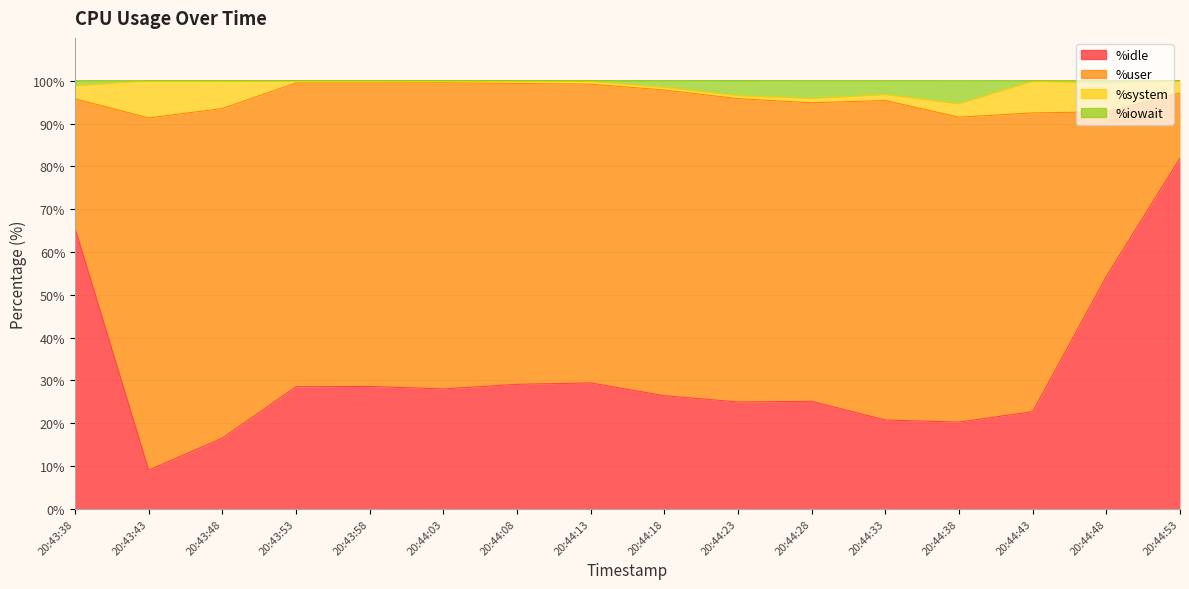

List the labels in order of %idle value, smallest first.

20:43:43, 20:43:48, 20:44:38, 20:44:33, 20:44:43, 20:44:23, 20:44:28, 20:44:18, 20:44:03, 20:43:53, 20:43:58, 20:44:08, 20:44:13, 20:44:48, 20:43:38, 20:44:53